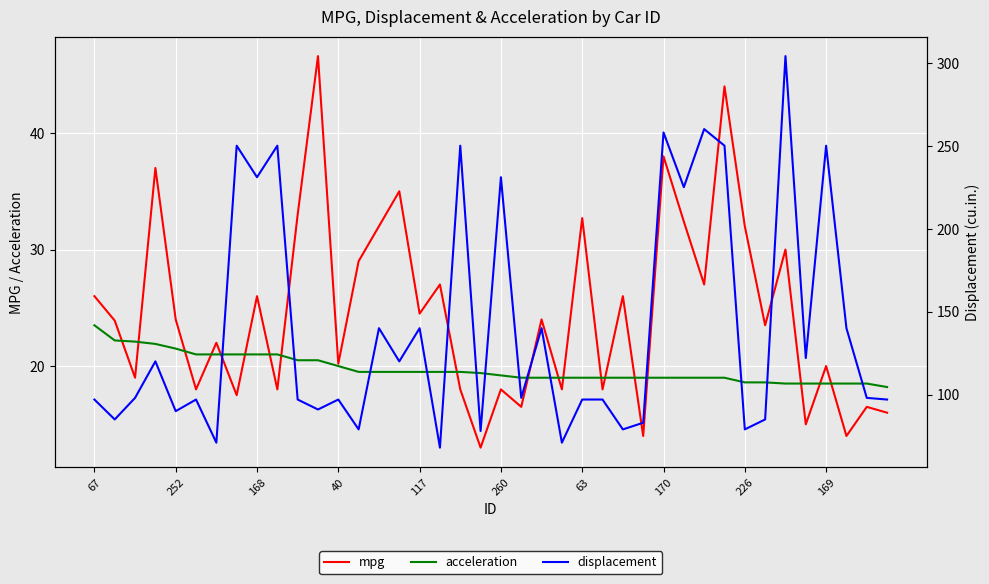

What is the lowest value of the acceleration series?

18.2